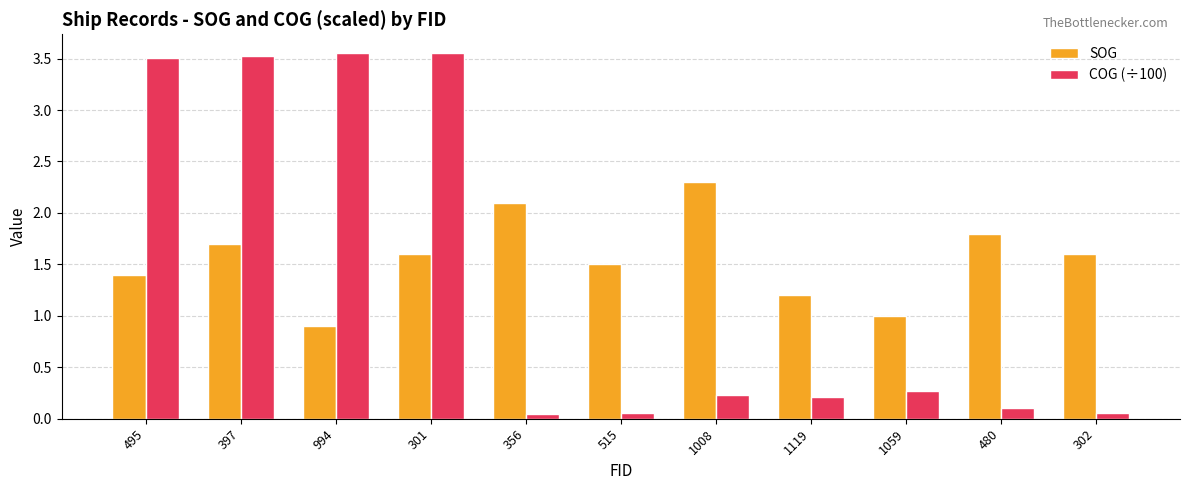

What is the average value of the COG (÷100) series?

1.4